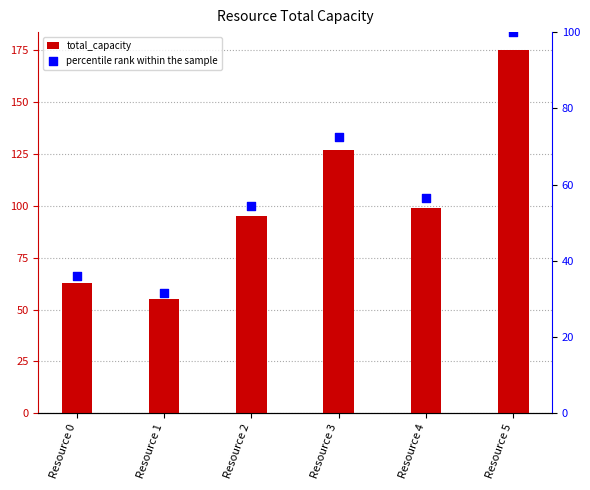

Which series contains the lowest Y value?

percentile rank within the sample